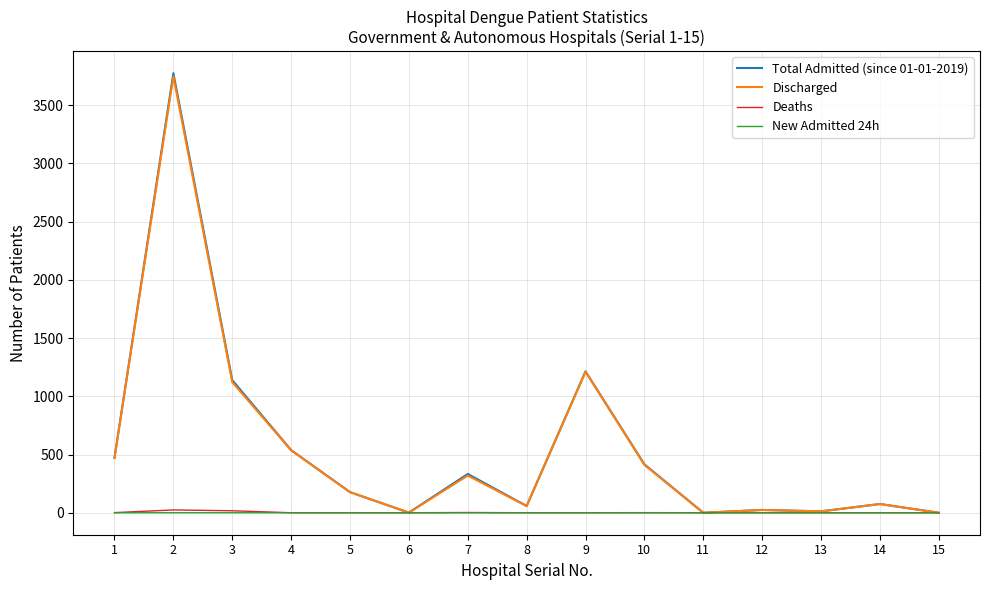

Read the Deaths value at 2.

24